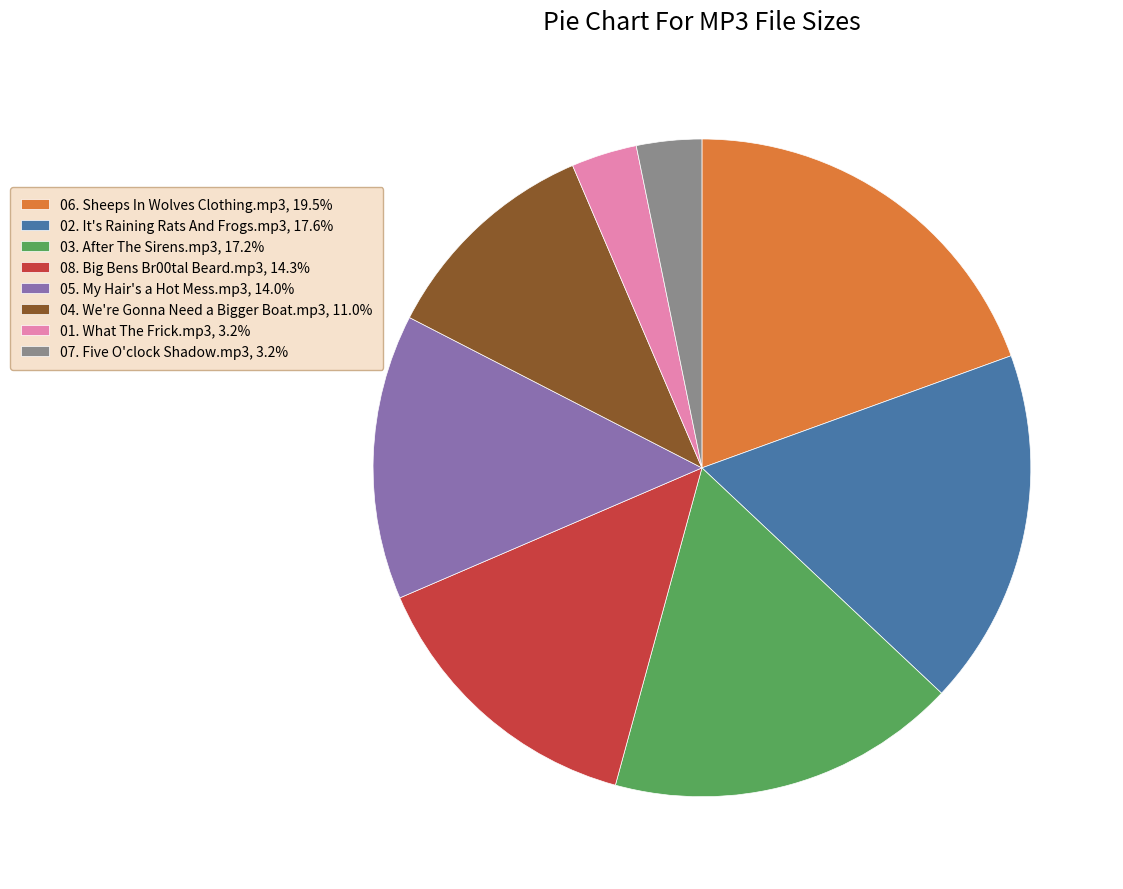

How many segments does this pie chart have?

8